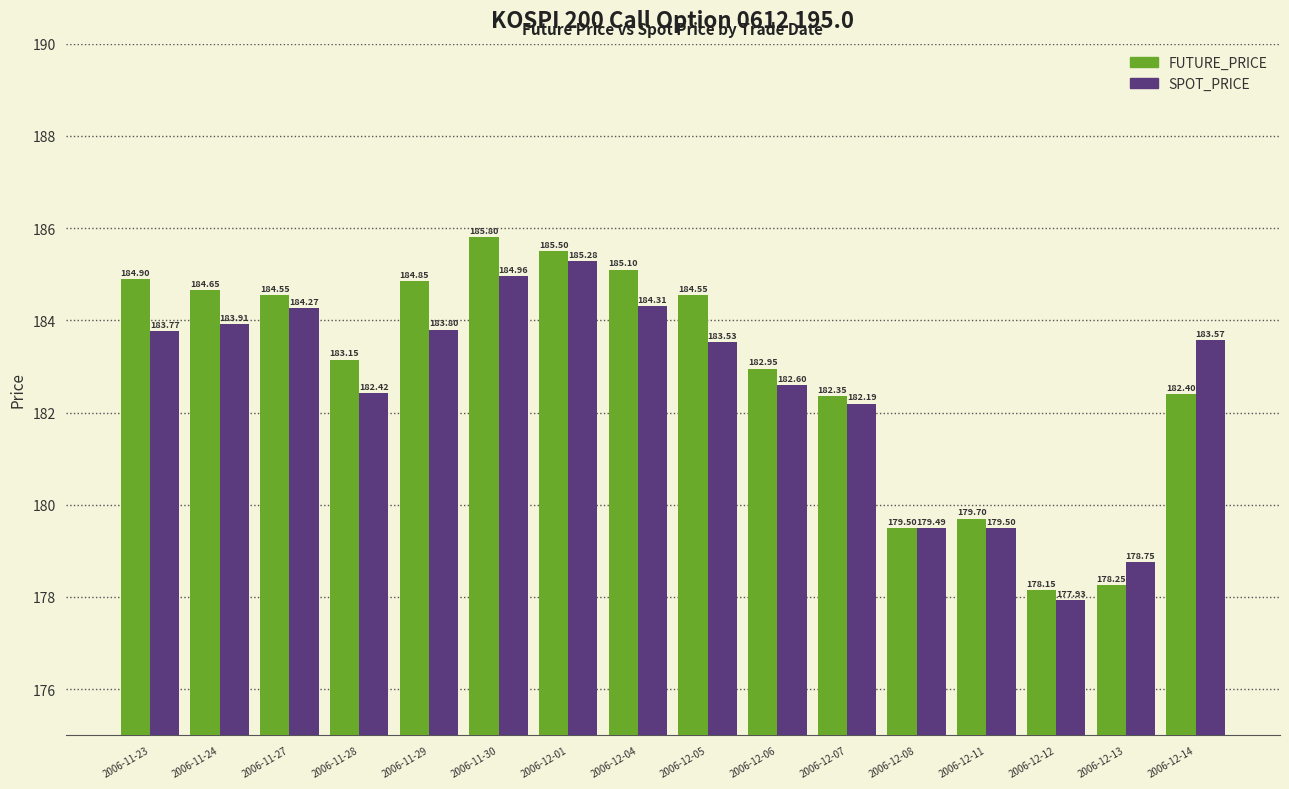

Which series has the widest spread of values?

FUTURE_PRICE